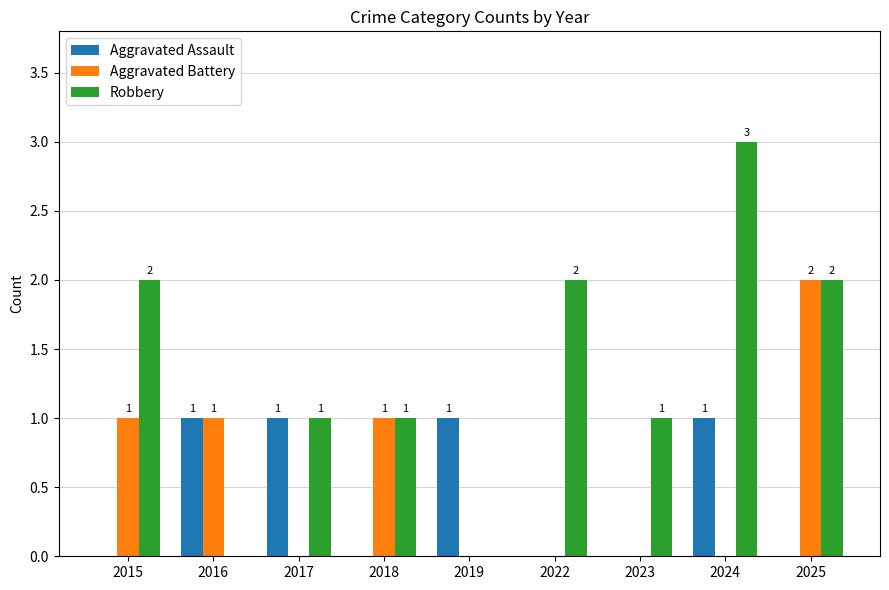

Which series changed the most between 2016 and 2019?

Aggravated Battery